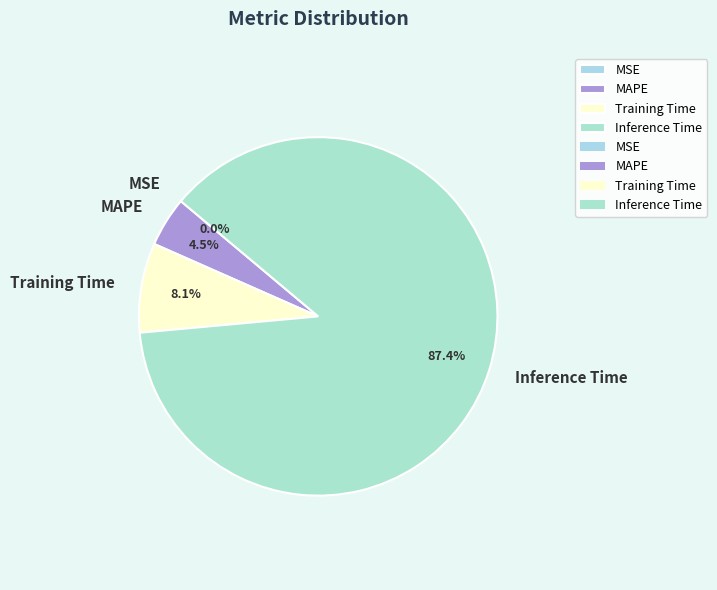

Does Training Time account for over 50% of the chart?

No